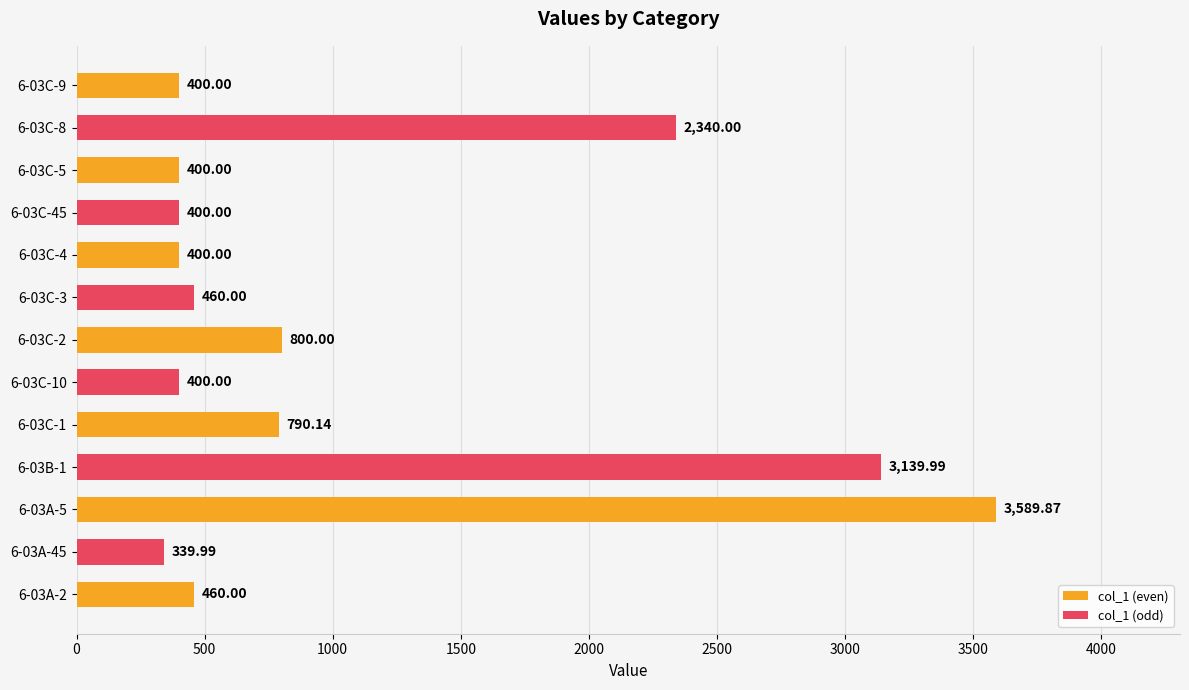

How many data points does each series have?

13